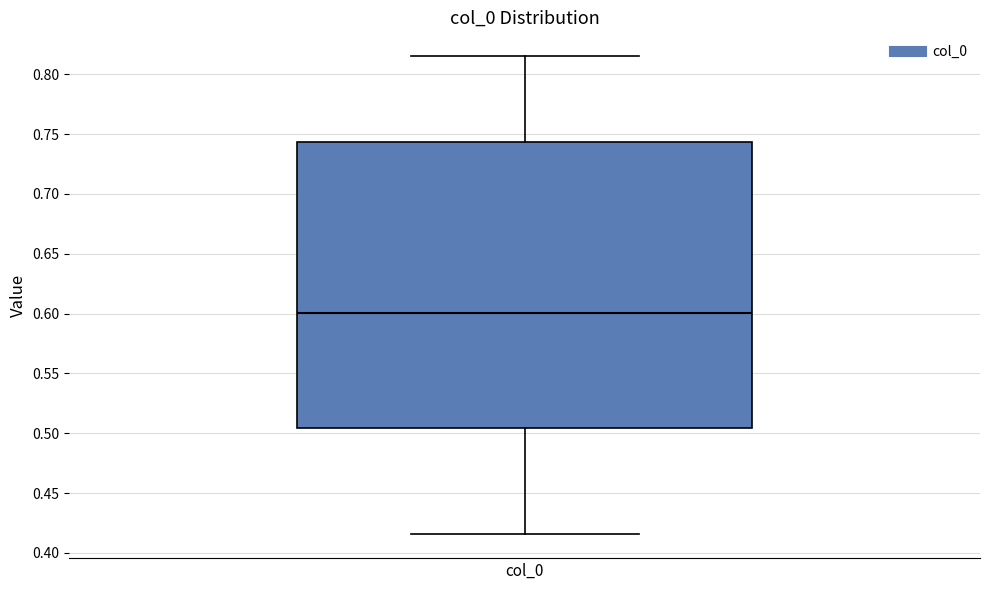

Transcribe this box plot: give where the median line is, the range the box spans, and where the two whiskers end, as read against the y-axis. The values are not printed on the chart, so give them approximately, as read against the axis.

median 0.600, box 0.505 to 0.745, whiskers 0.415 to 0.815